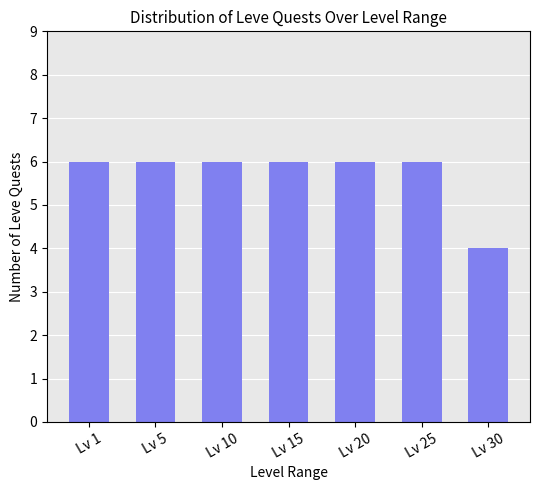

The value at Lv 5 is 9. True or false?

False